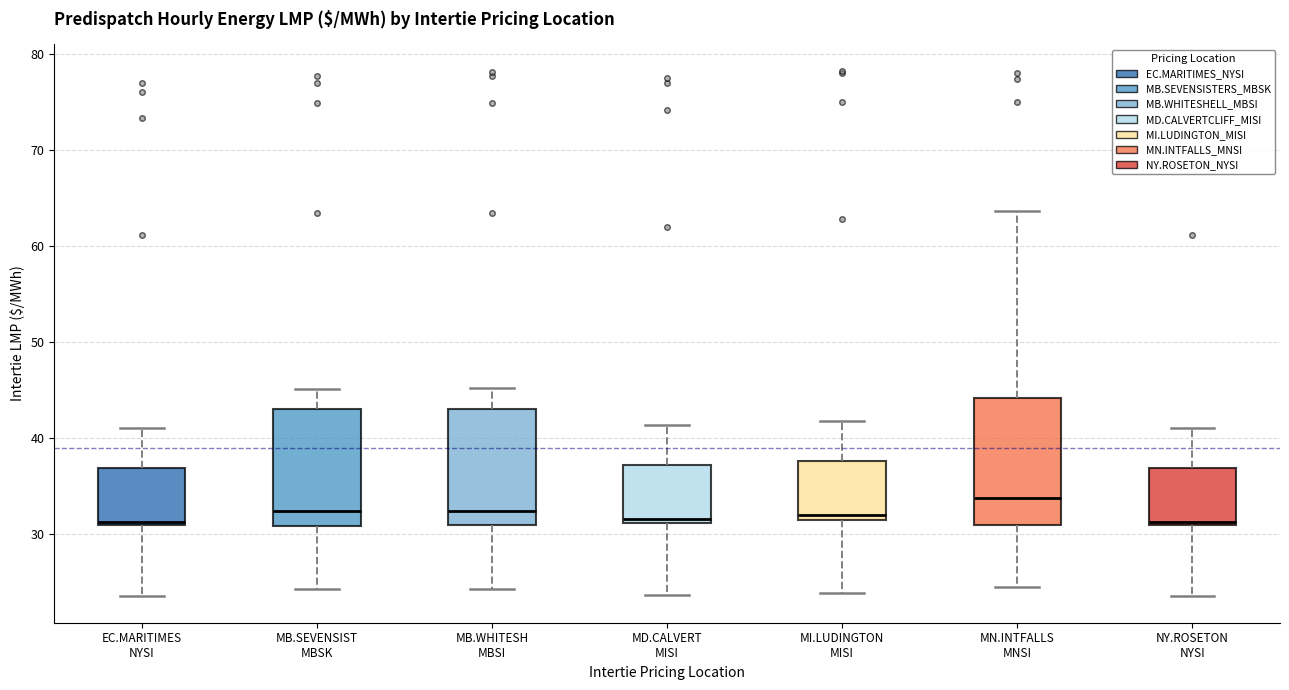

Where does the upper whisker of the box for MD.CALVERT MISI end on the y-axis? The values are not printed on the chart, so give them approximately, as read against the axis.

41